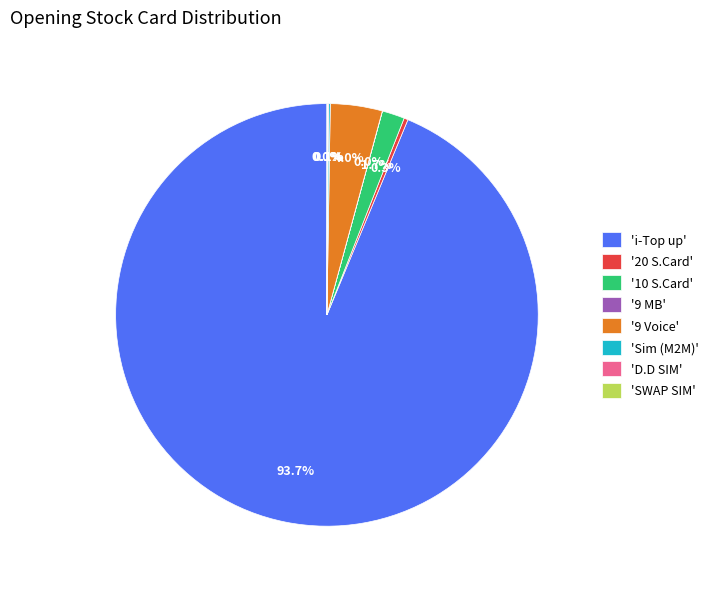

Between '20 S.Card' and '9 Voice', which is larger?

'9 Voice'